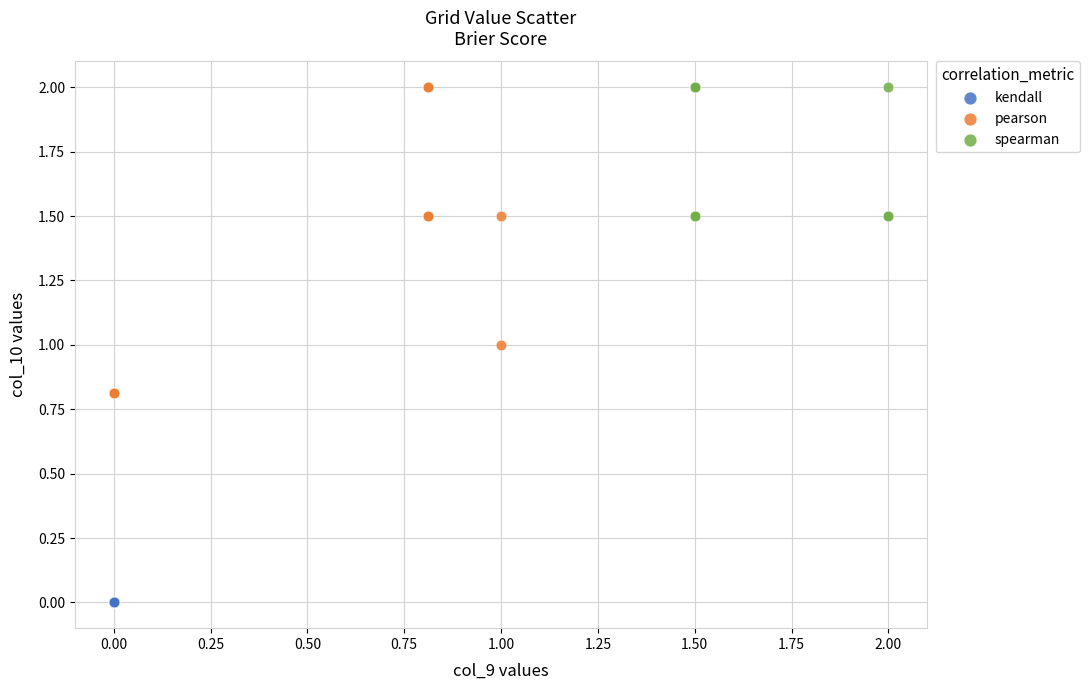

Which series reaches the minimum Y coordinate?

kendall